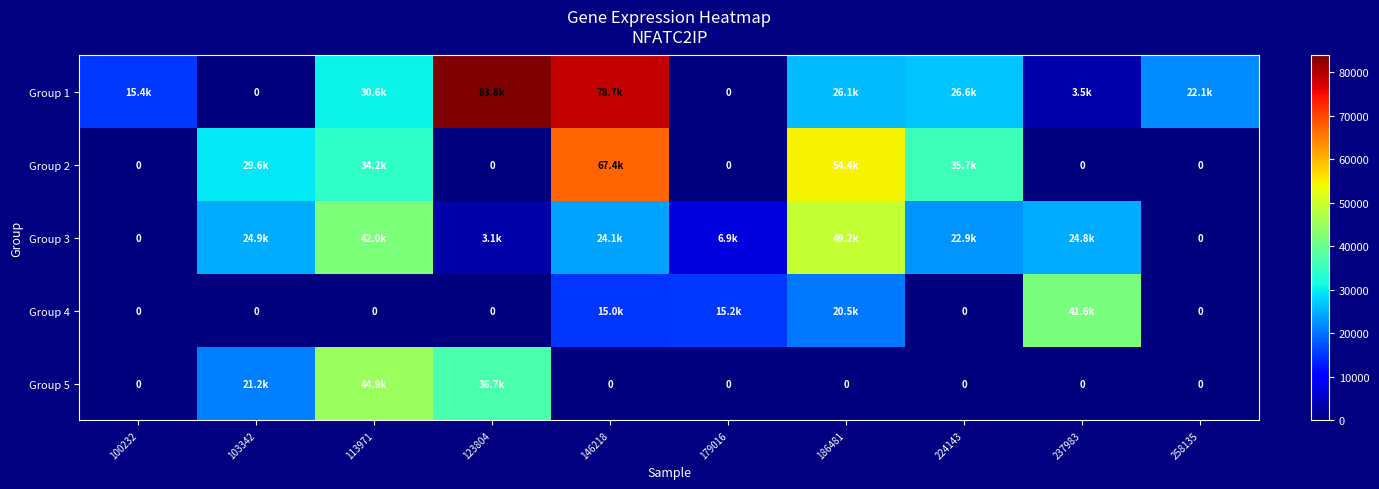

How many data points in Group 1 are above 26109?

4